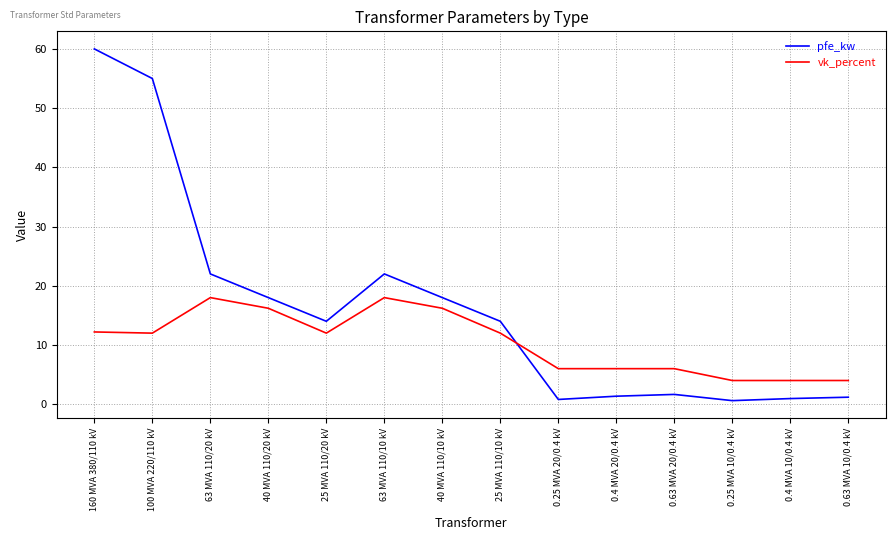

True or false: pfe_kw has a value of 1.4 at 0.4 MVA 20/0.4 kV.

True